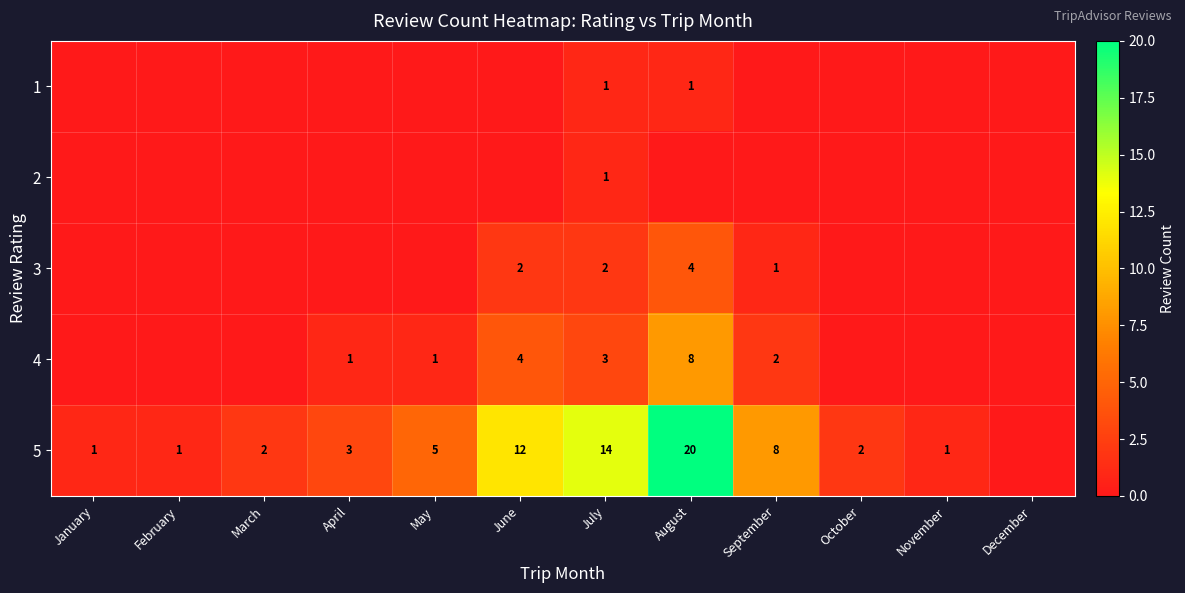

Between May and April, which is larger?

May